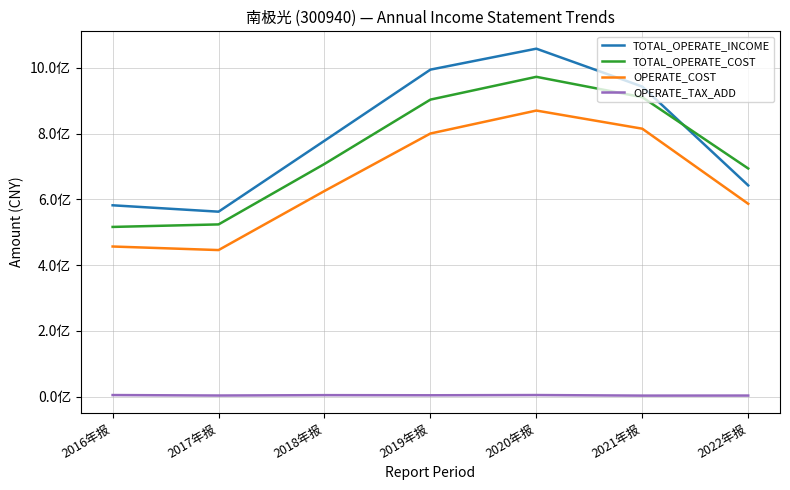

Is this an area chart (filled region under the line)?

No